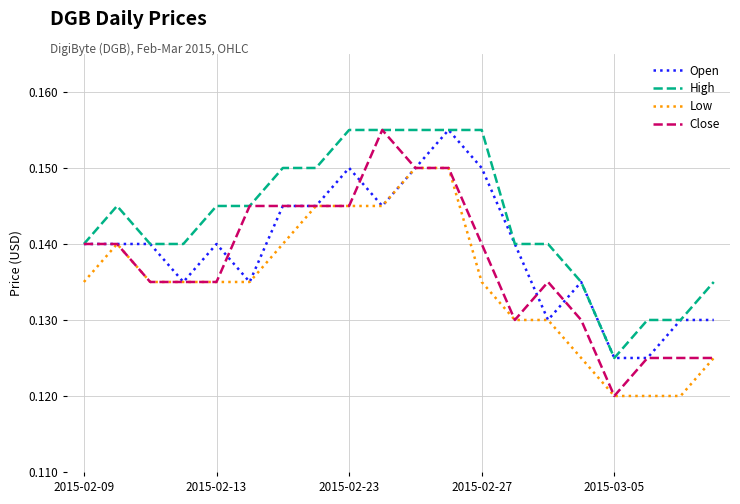

Which series has the largest total across all categories?

High